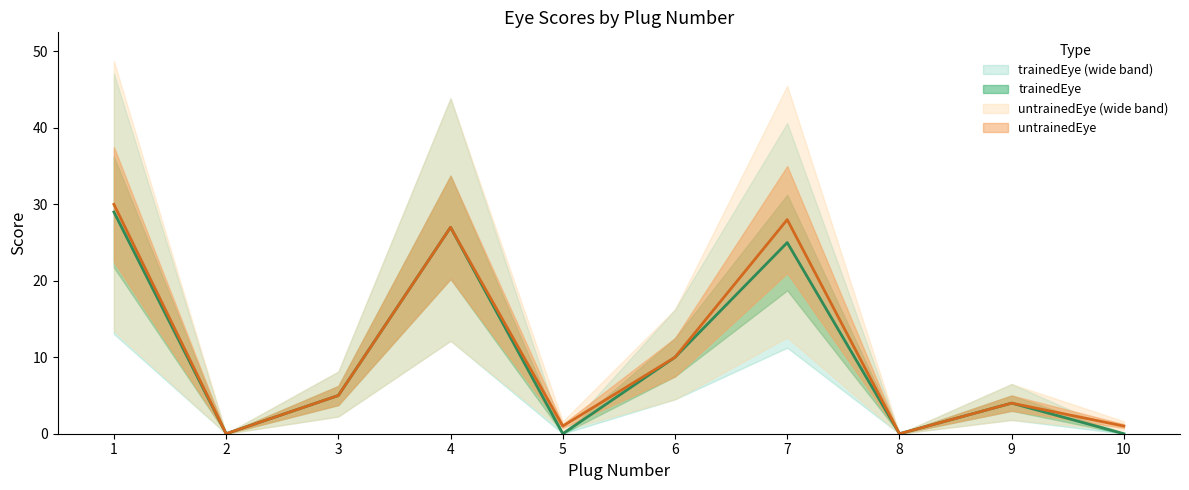

How many interior local valleys does the untrainedEye series have?

3